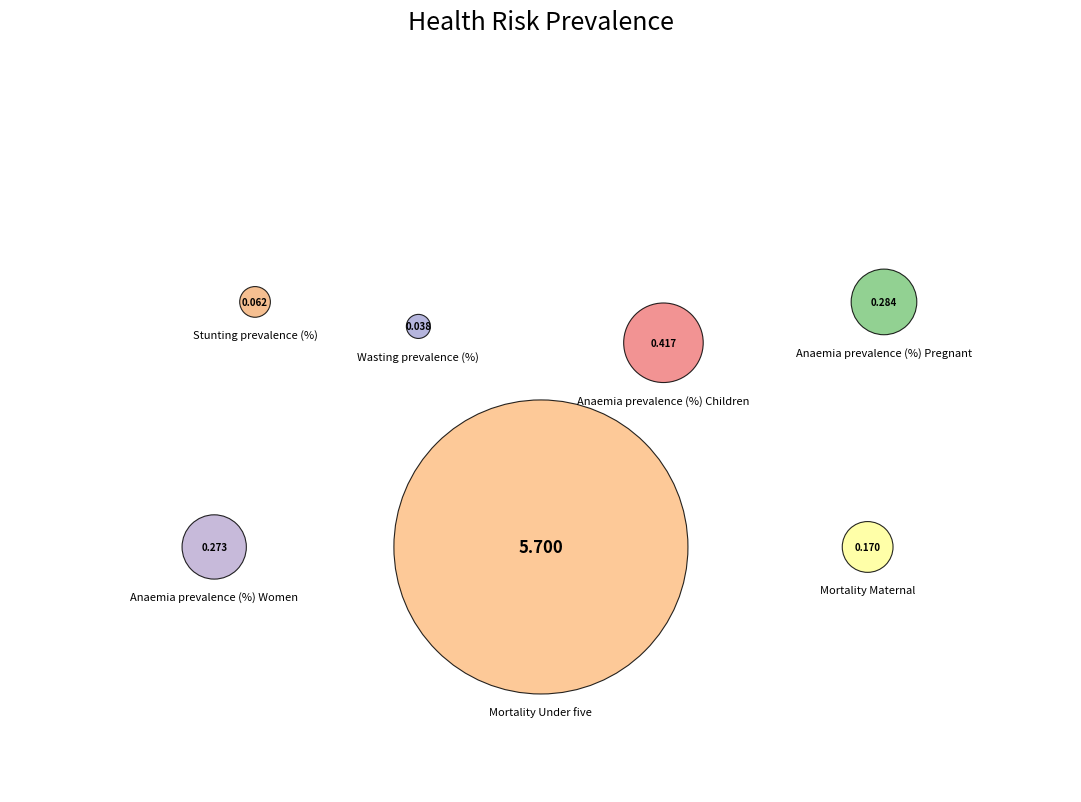

Which has a higher value, Anaemia prevalence (%) Women or Stunting prevalence (%)?

Anaemia prevalence (%) Women